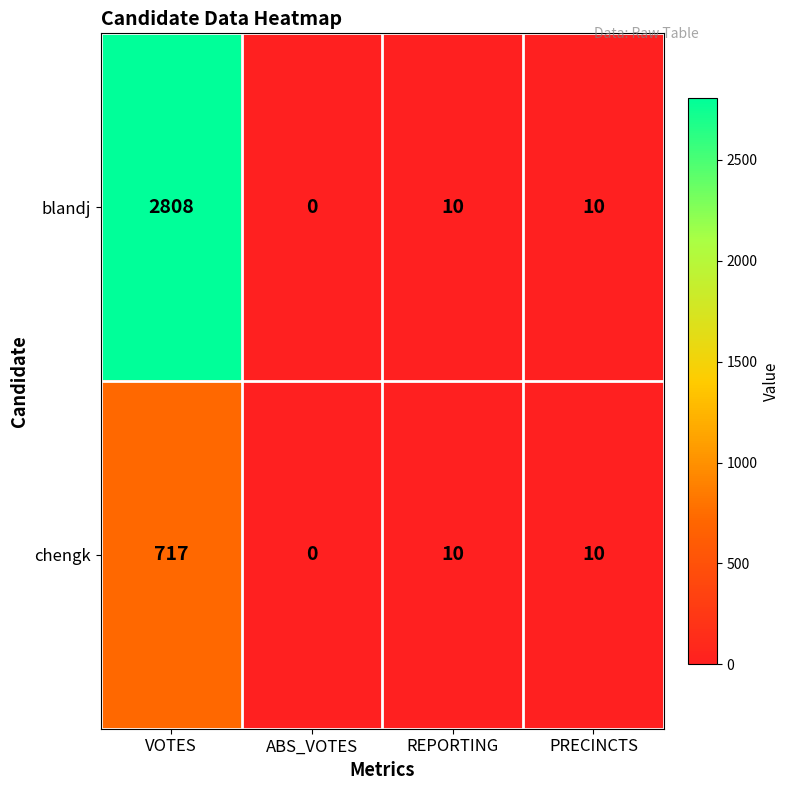

What is the difference between the maximum and minimum values in the blandj series?

2808